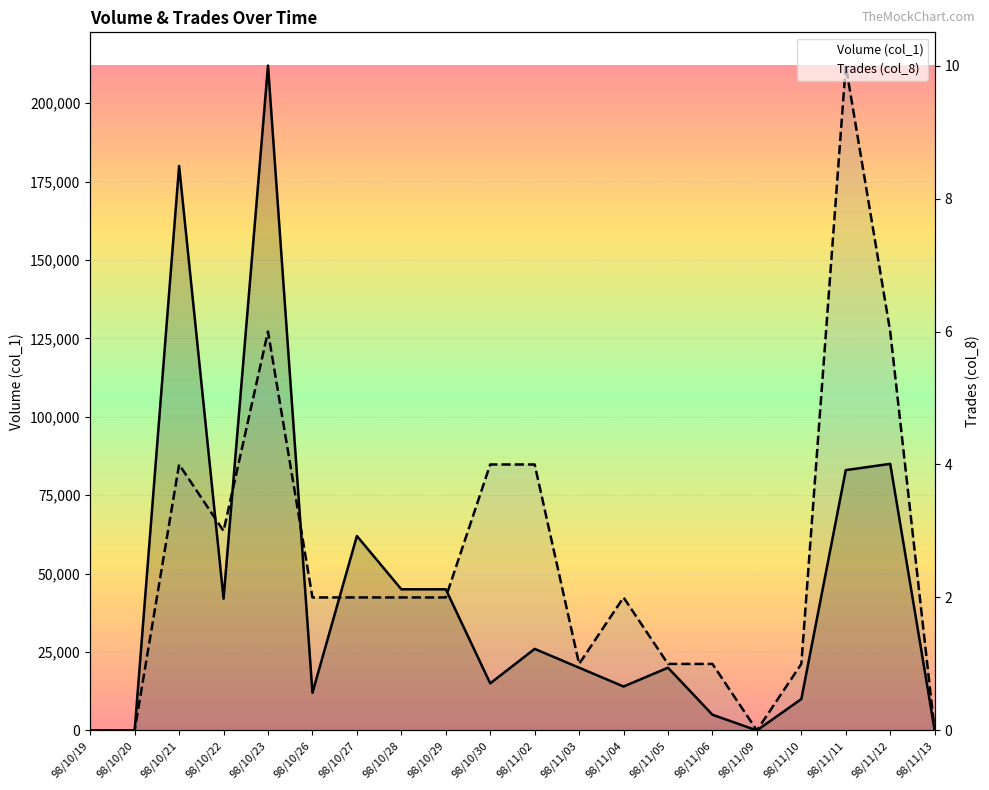

What is the maximum value shown in the chart?

212000